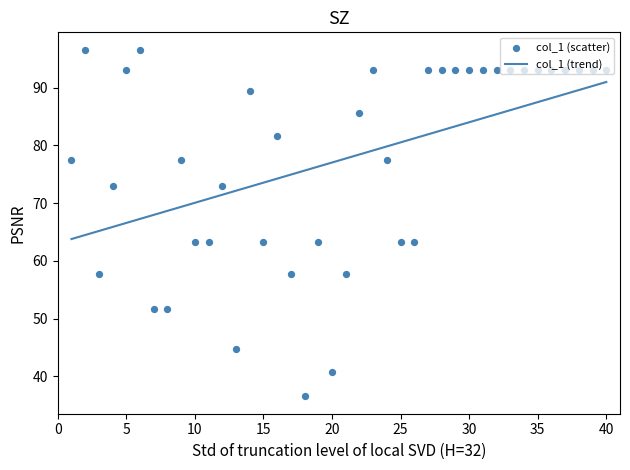

Approximately how many times larger is the value at 14 compared to 18?

2.4